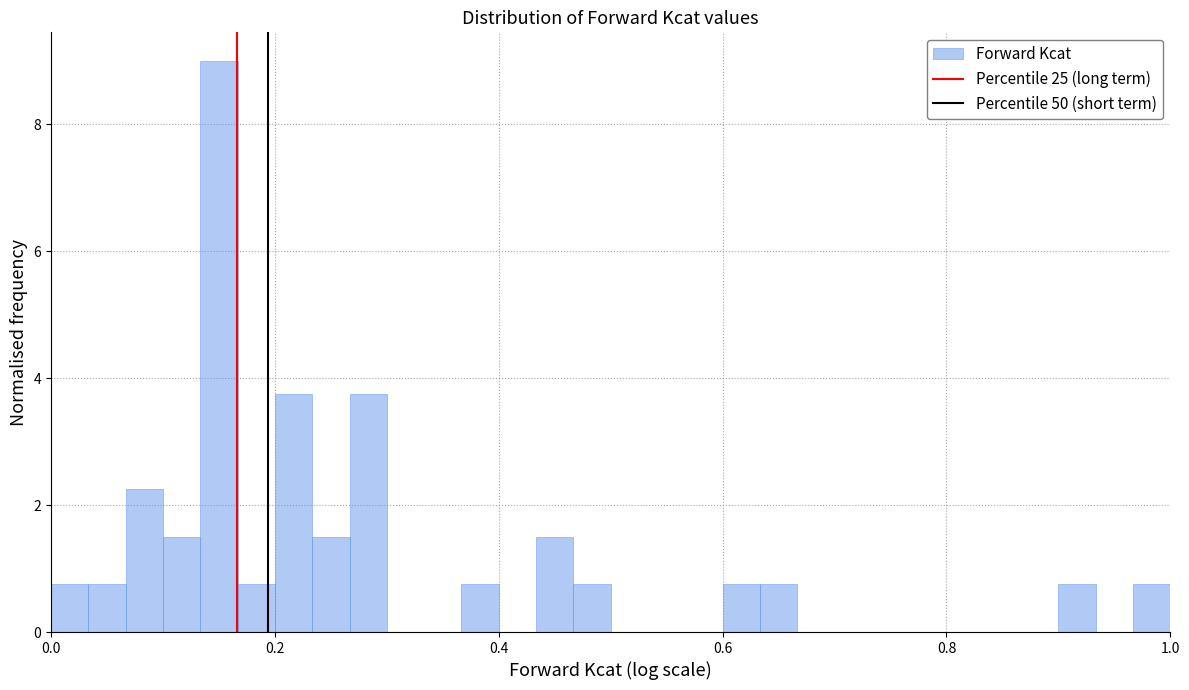

Read against the x-axis, roughly where is the centre of the tallest bar?

0.16